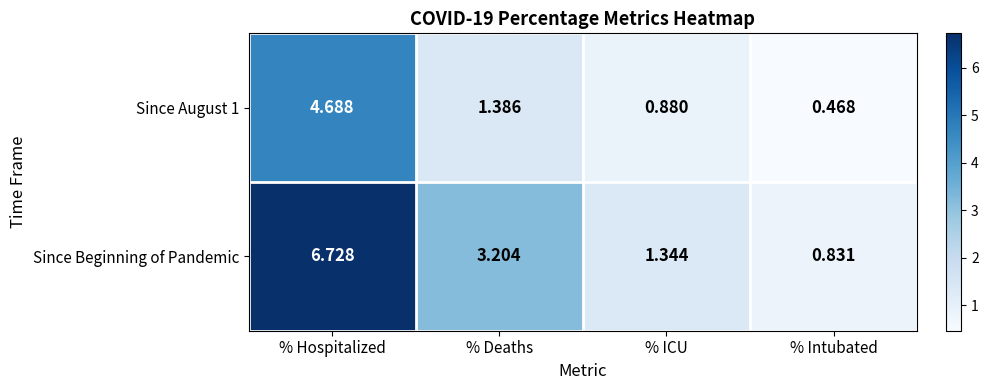

At which label is Since Beginning of Pandemic closest to 3?

% Deaths